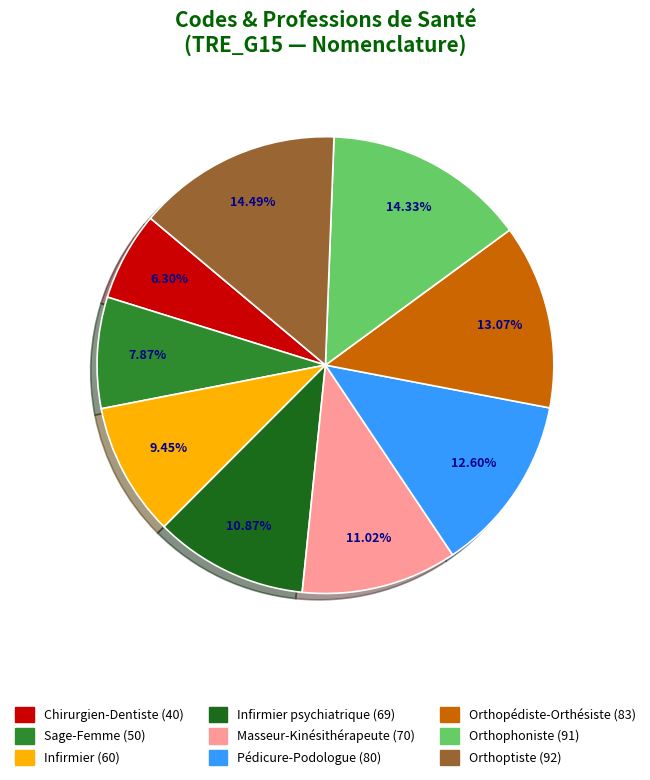

Is there any slice that represents more than half of the pie?

No